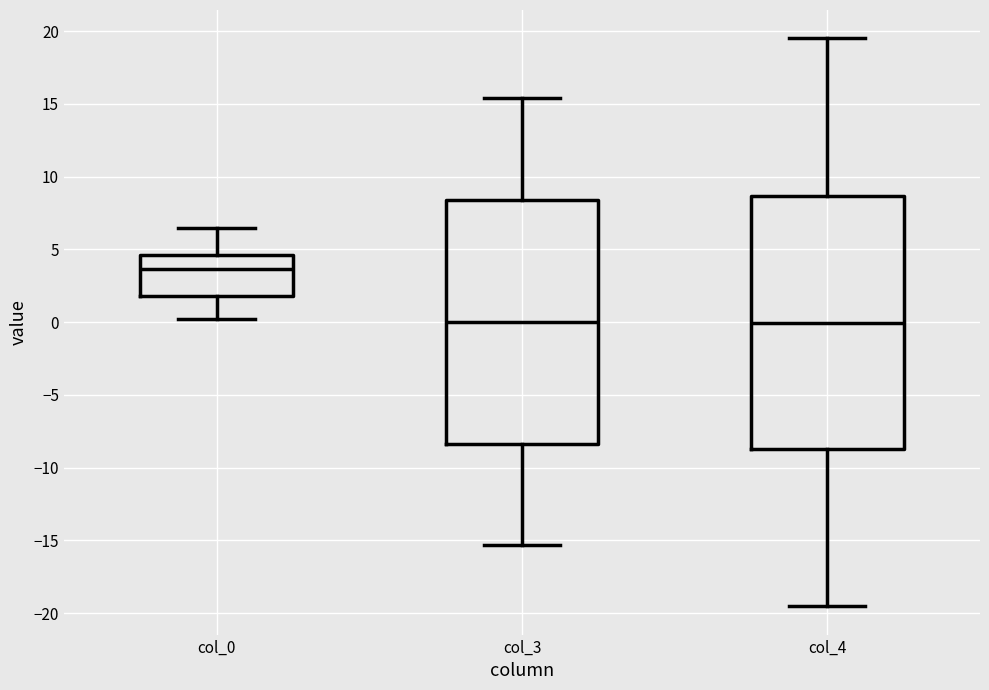

Where is the lower edge of the box for col_0 on the y-axis? The values are not printed on the chart, so give them approximately, as read against the axis.

2.0